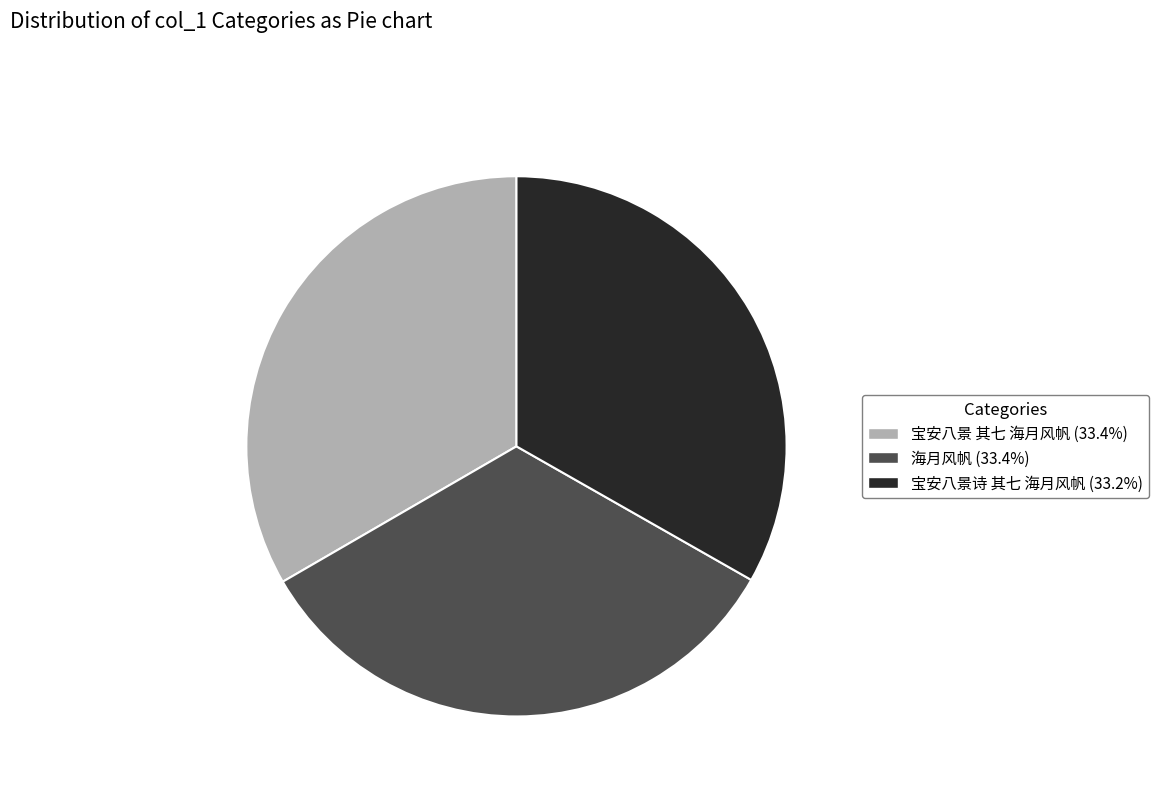

What is the ratio of the value at 宝安八景诗 其七 海月风帆 to the value at 海月风帆?

1.0